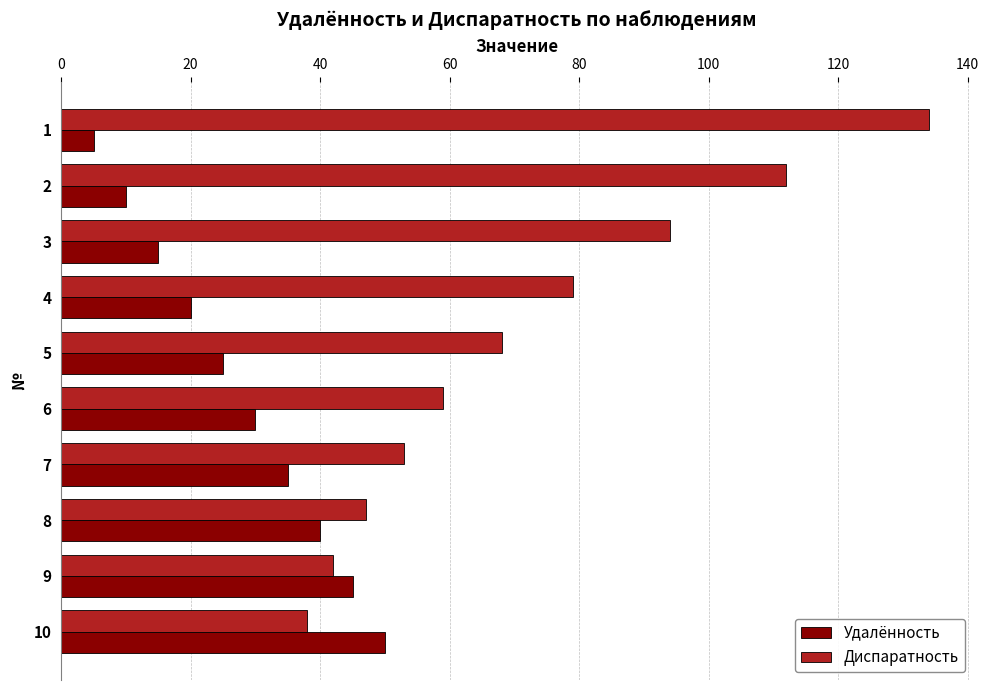

Read the Диспаратность value at 1.

134